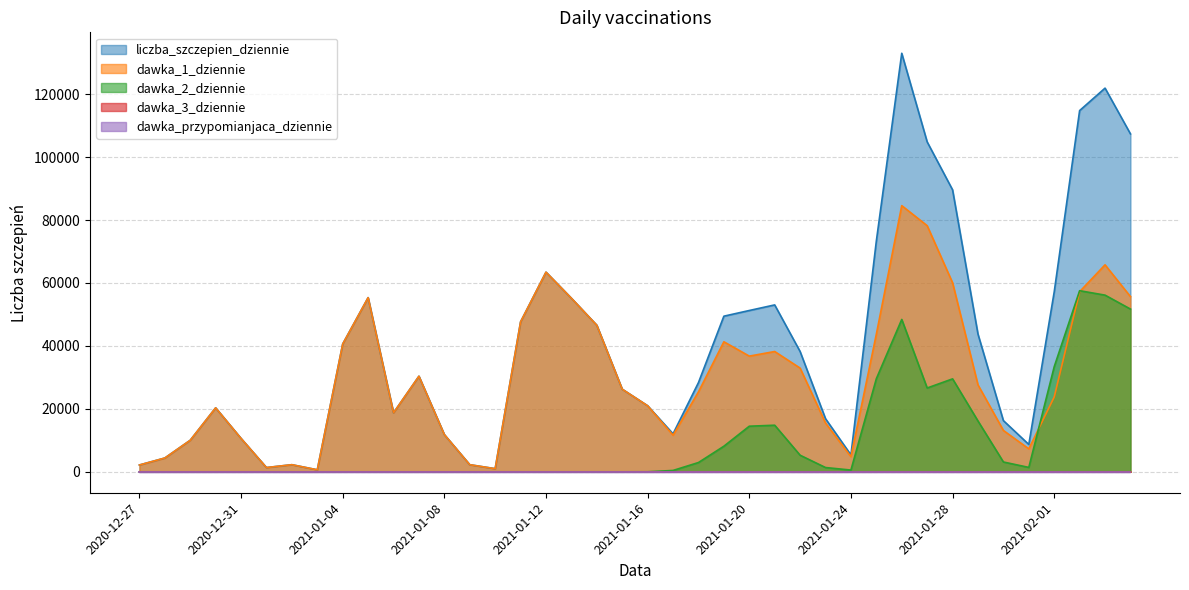

The liczba_szczepien_dziennie series shows 59955 at 2021-01-22. True or false?

False